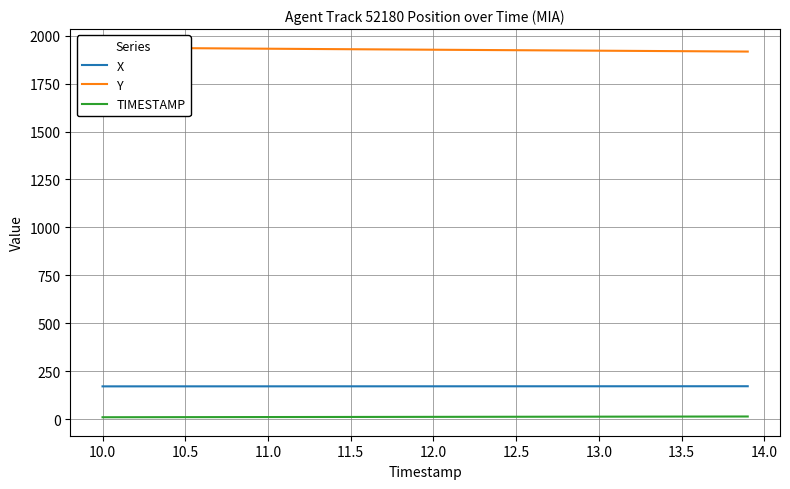

Reading left to right, extract all data points from this chart.

X: 171.0	171.0	171.1	171.1	171.1	171.1	171.1	171.1	171.2	171.2	171.2	171.2	171.2	171.2	171.2	171.3	171.3	171.3	171.3	171.3	171.3	171.4	171.4	171.4	171.4	171.4	171.4	171.4	171.5	171.5	171.5	171.5	171.5	171.6	171.6	171.6	171.6	171.6	171.7	171.7
Y: 1938.1	1937.5	1936.8	1936.2	1935.6	1935.0	1934.4	1933.8	1933.2	1932.7	1932.1	1931.5	1931.0	1930.5	1929.9	1929.4	1928.9	1928.4	1927.9	1927.3	1926.8	1926.3	1925.8	1925.3	1924.8	1924.3	1923.8	1923.3	1922.8	1922.3	1921.8	1921.3	1920.8	1920.3	1919.8	1919.2	1918.7	1918.2	1917.7	1917.2
TIMESTAMP: 10.0	10.1	10.2	10.3	10.4	10.5	10.6	10.7	10.8	10.9	11.0	11.1	11.2	11.3	11.4	11.5	11.6	11.7	11.8	11.9	12.0	12.1	12.2	12.3	12.4	12.5	12.6	12.7	12.8	12.9	13.0	13.1	13.2	13.3	13.4	13.5	13.6	13.7	13.8	13.9